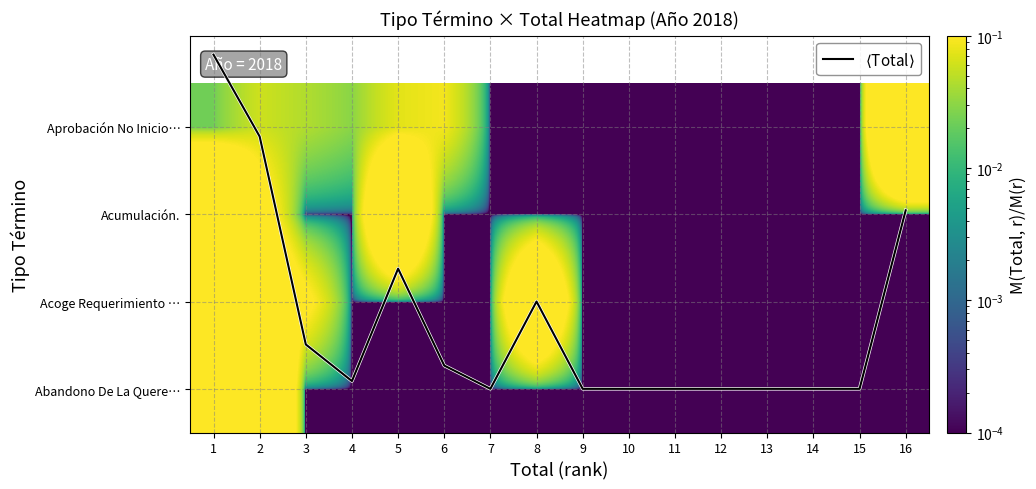

The value of Acumulación. at 5 is 0.5. True or false?

False